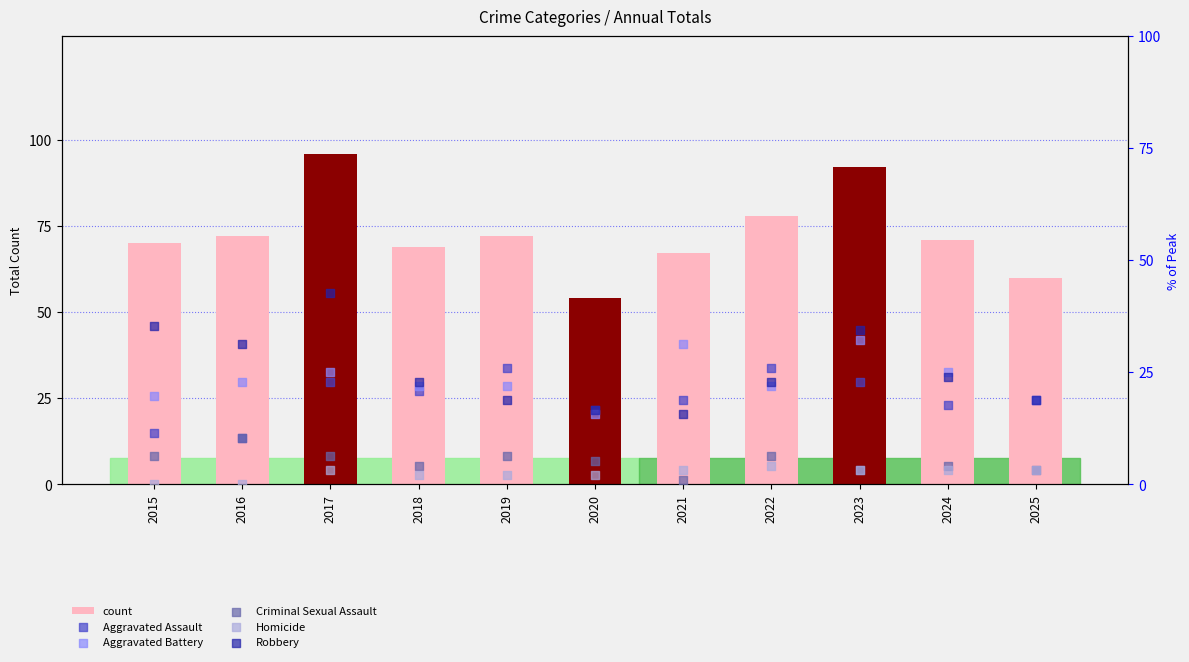

What is the total value across all series at 2022?

159.2